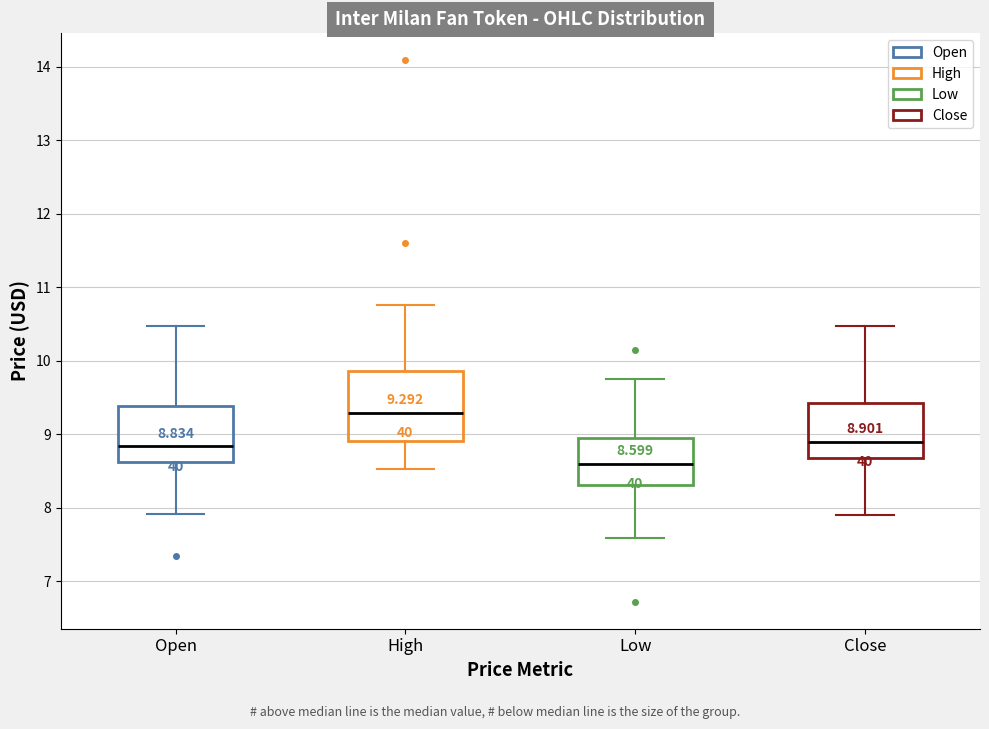

Which box is the tallest, from its lower edge to its upper edge?

High